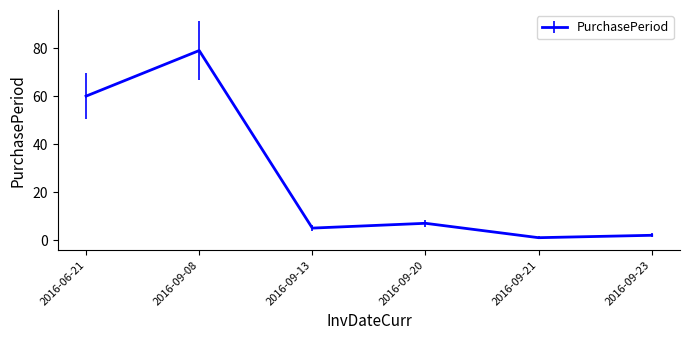

Is it true that the value at 2016-09-20 is 2?

False